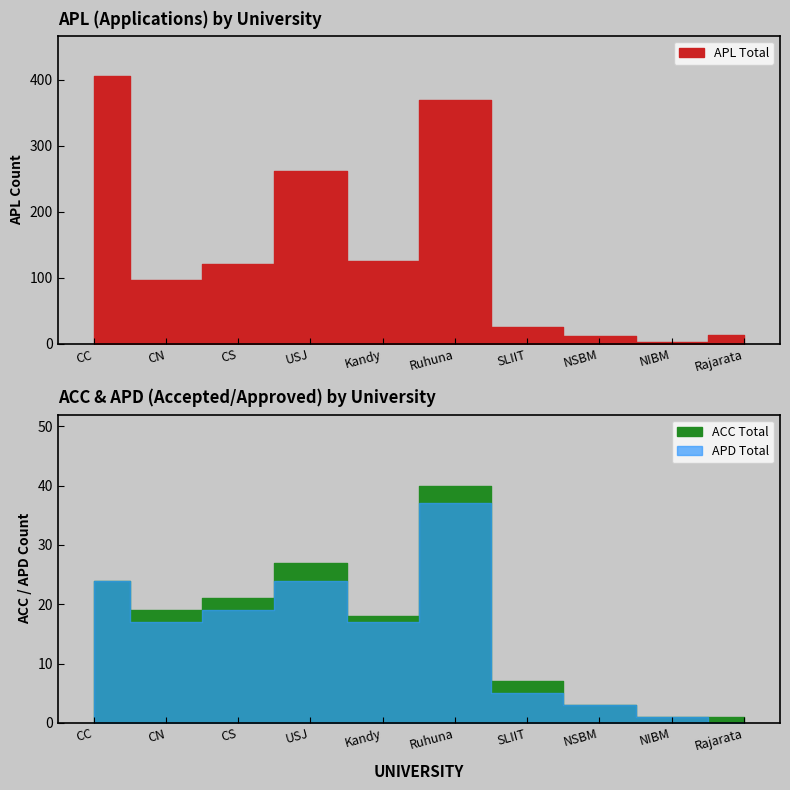

How many data points in ACC_Total are above 19?

4